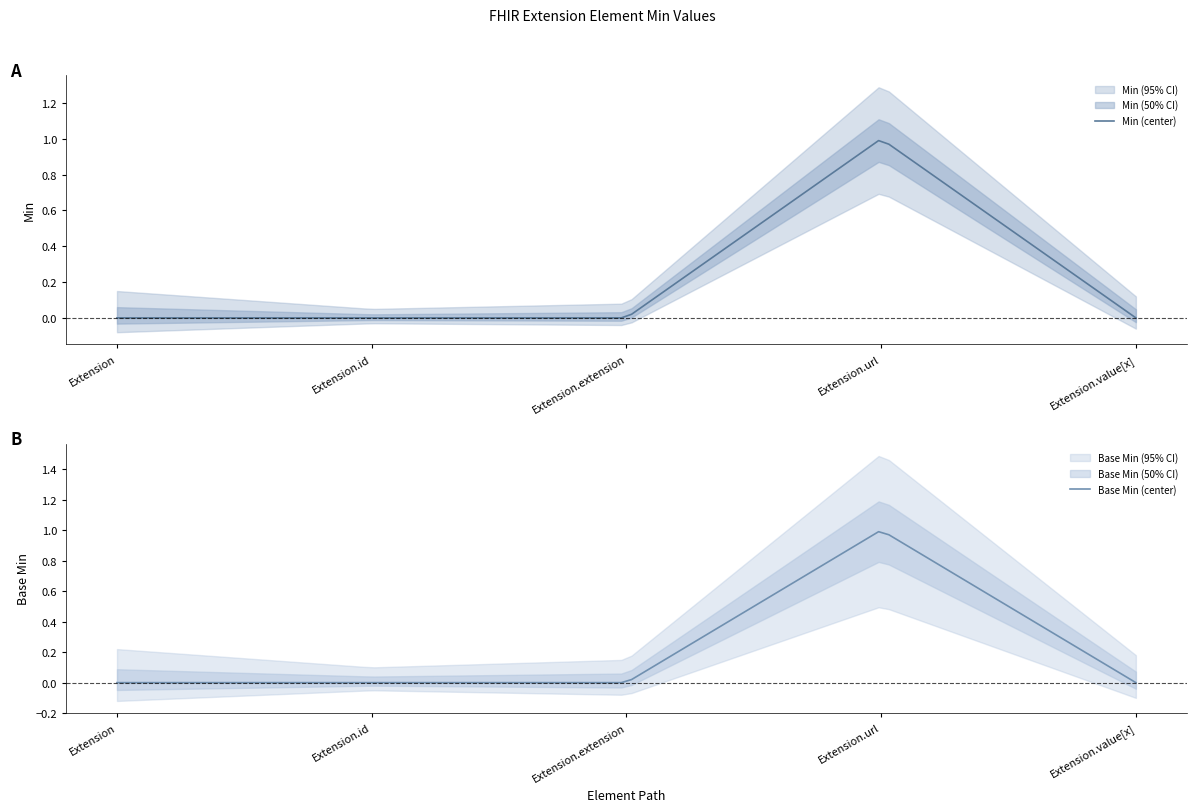

In Min, how many points are higher than both neighbors (excluding endpoints)?

1